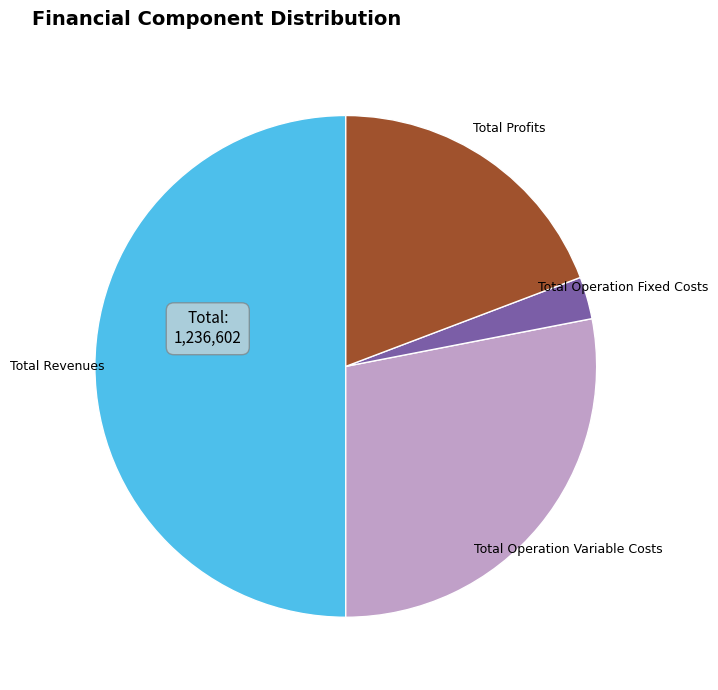

How many slices are in this pie chart?

4